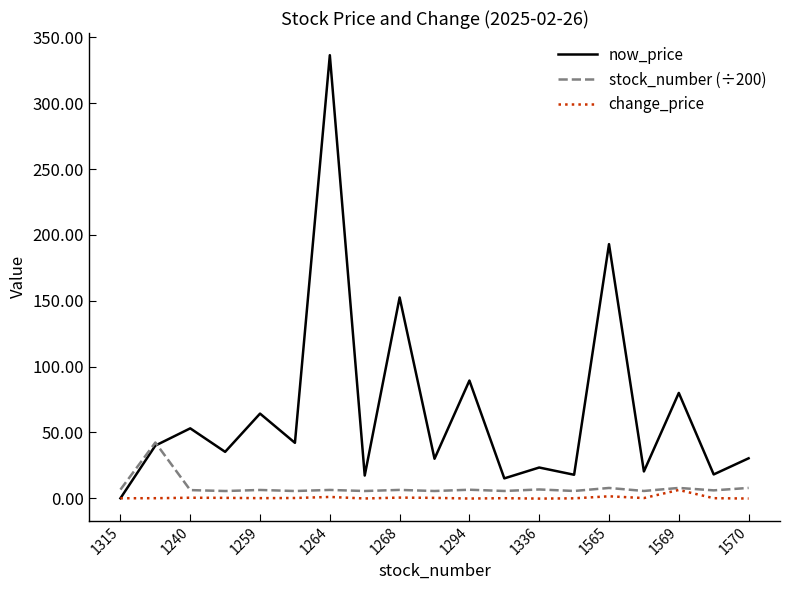

Which series has the largest range (max minus min)?

now_price